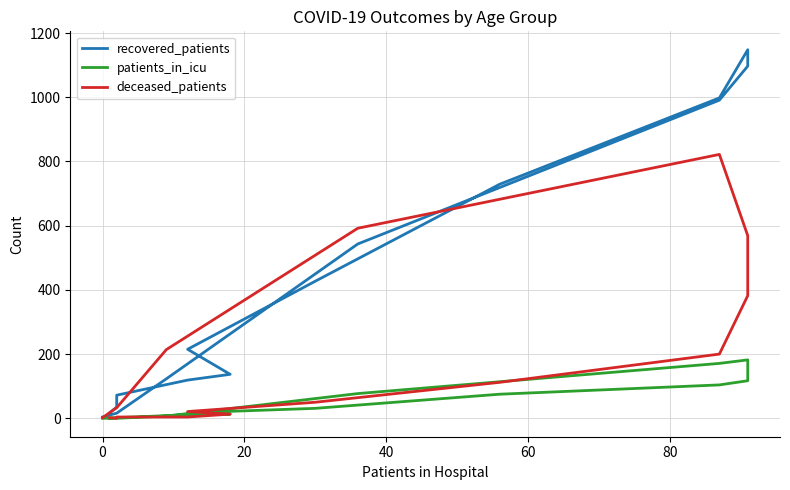

What position from the right is 0?

15